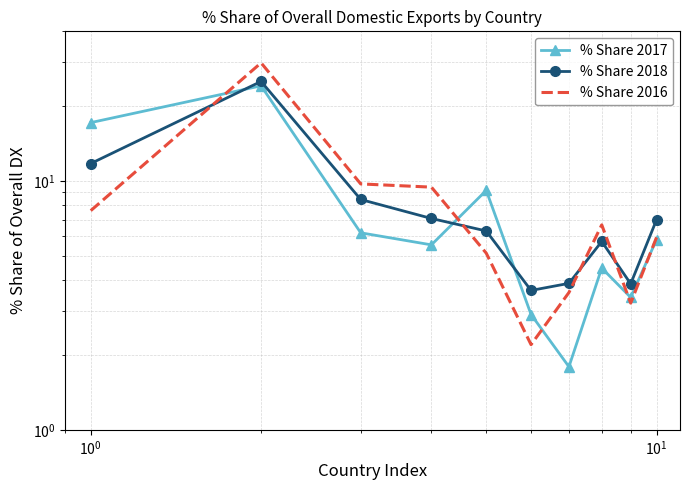

How many lines are shown in the chart?

3